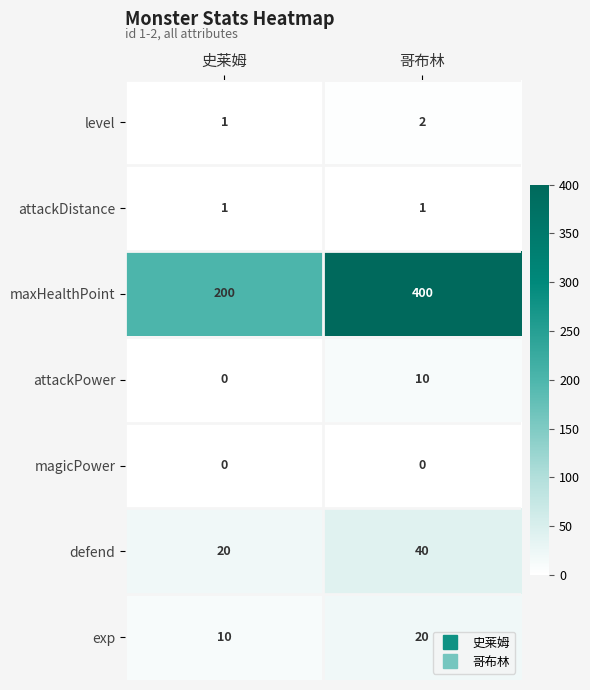

What is the average value of the attackPower series?

5